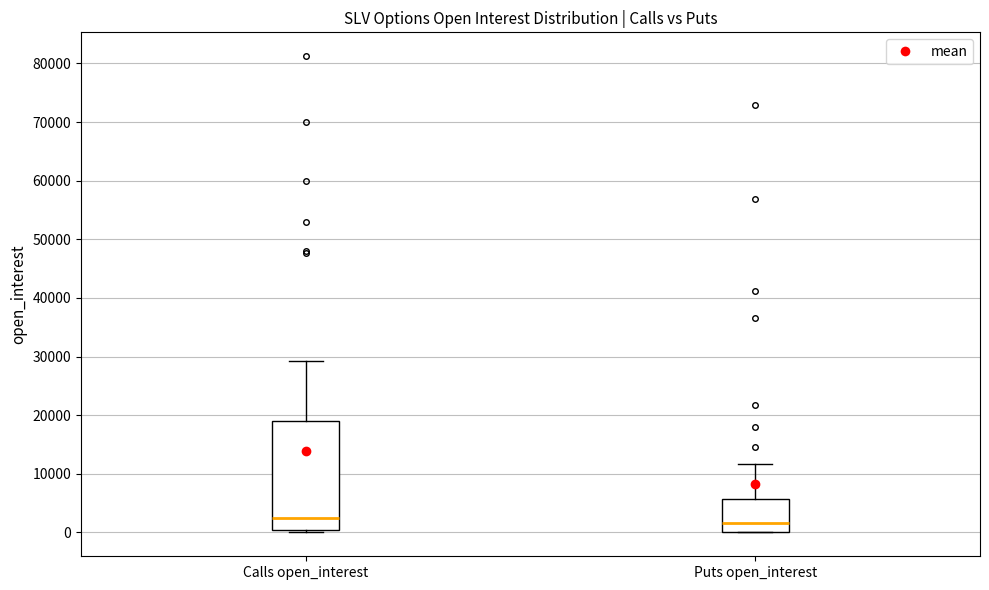

Reading left to right, read every box against the y-axis: the position of its median line, the range the box covers, and the ends of its whiskers. The values are not printed on the chart, so give them approximately, as read against the axis.

Calls open_interest: median 2000, box 0 to 19000, whiskers 0 (just below the box's lower edge) to 29000
Puts open_interest: median 2000, box 0 to 6000, whiskers 0 to 12000